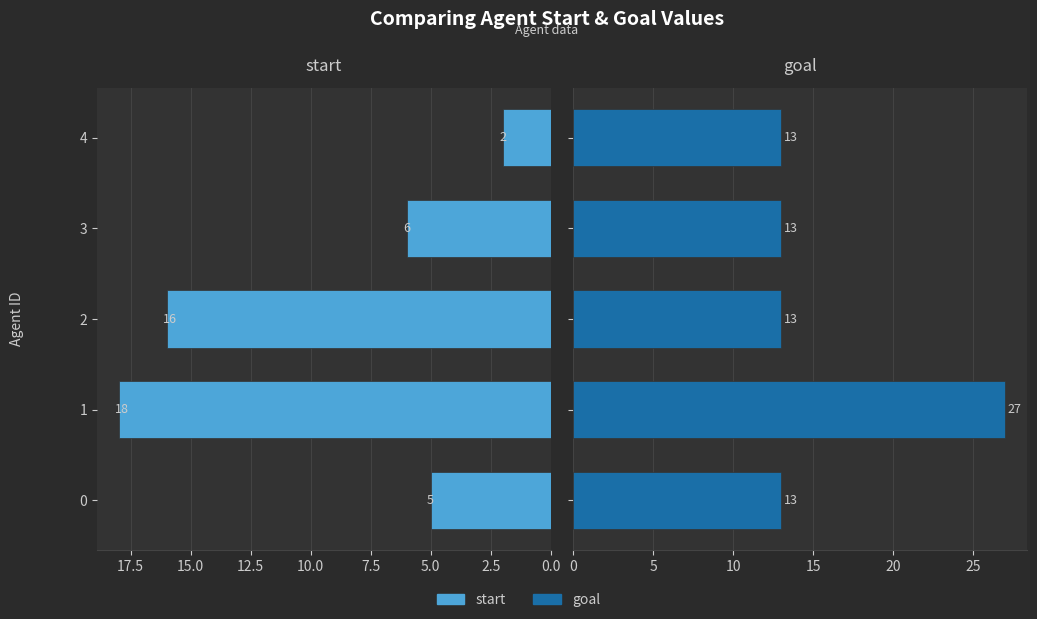

How many groups of bars are there?

5